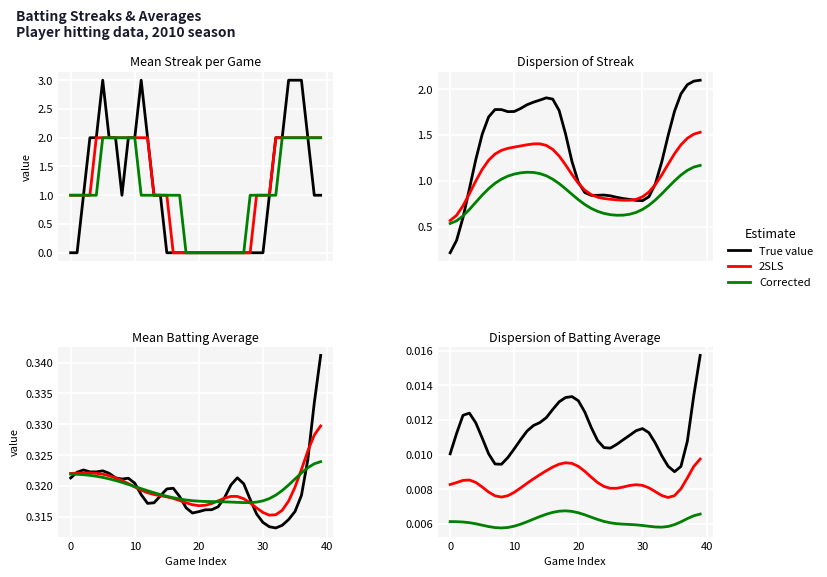

How many lines are shown in the chart?

3